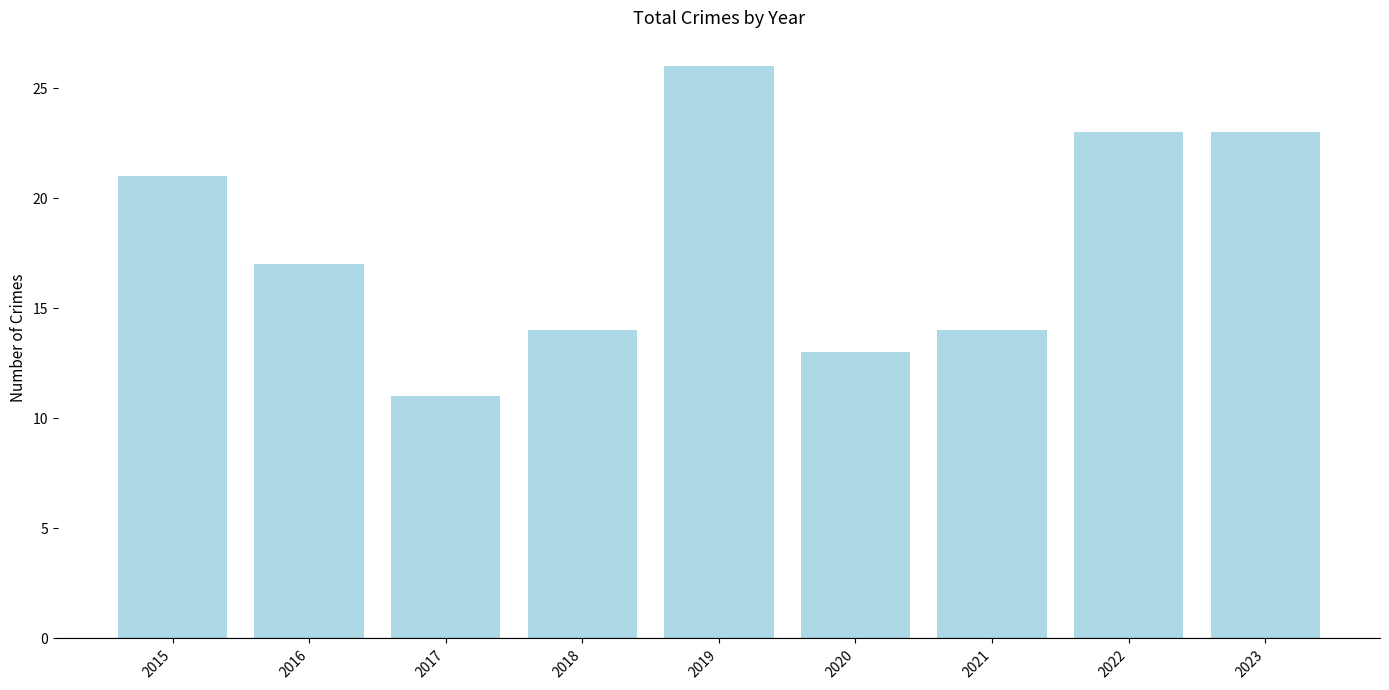

Reading right to left, extract all data points from this chart.

23	23	14	13	26	14	11	17	21